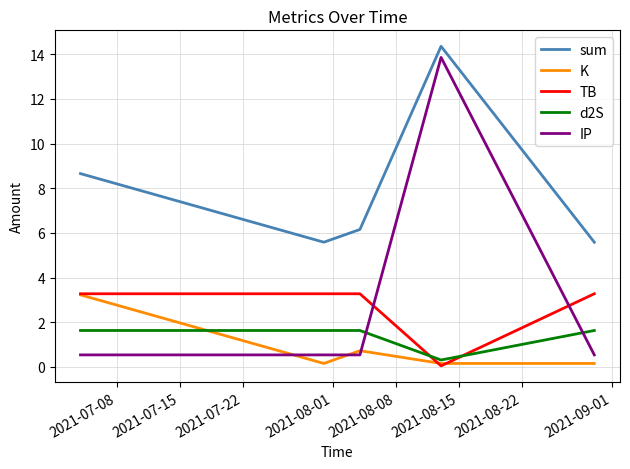

Which series has the largest range (max minus min)?

IP